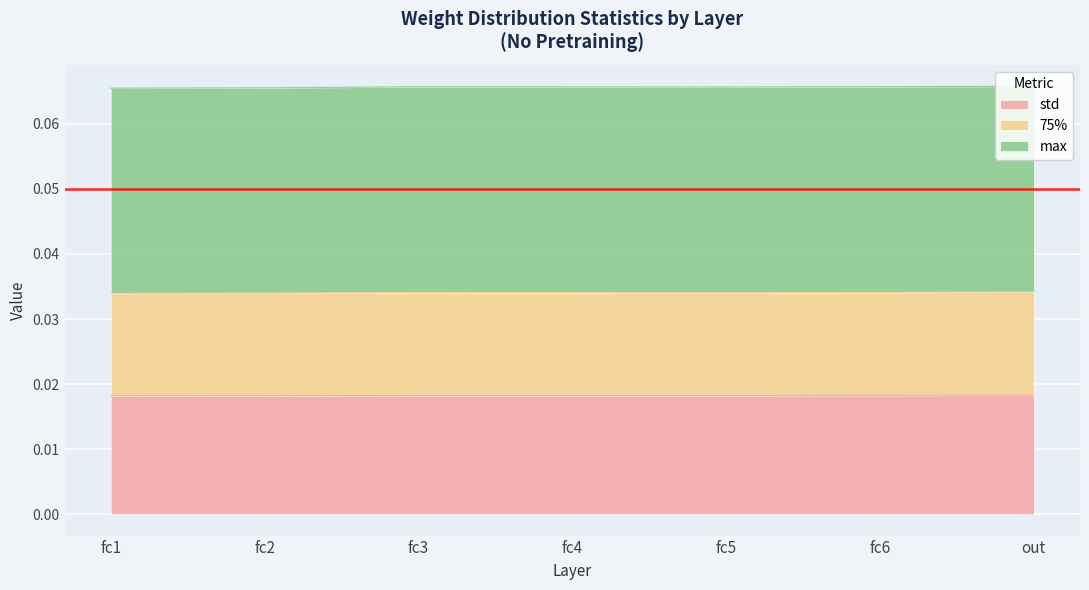

True or false: 75% and std cross at least once.

False